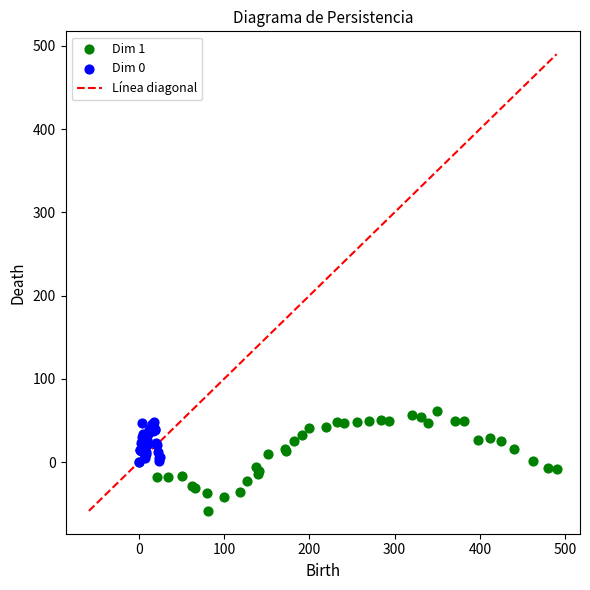

Which series reaches the minimum Y coordinate?

Dim 1